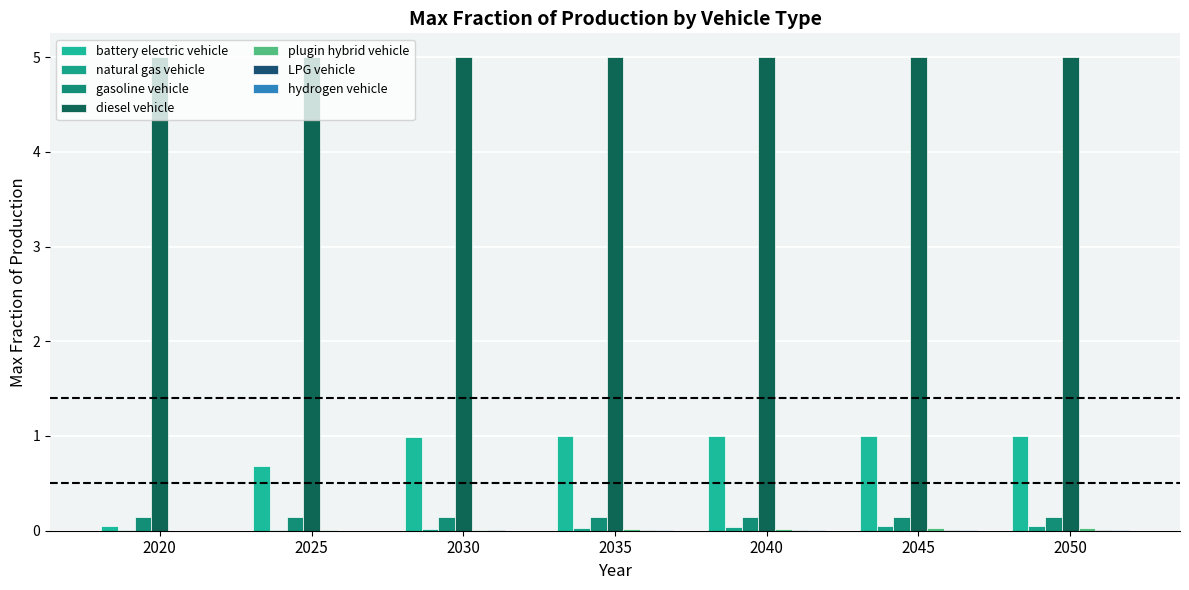

How many data points does each series have?

7